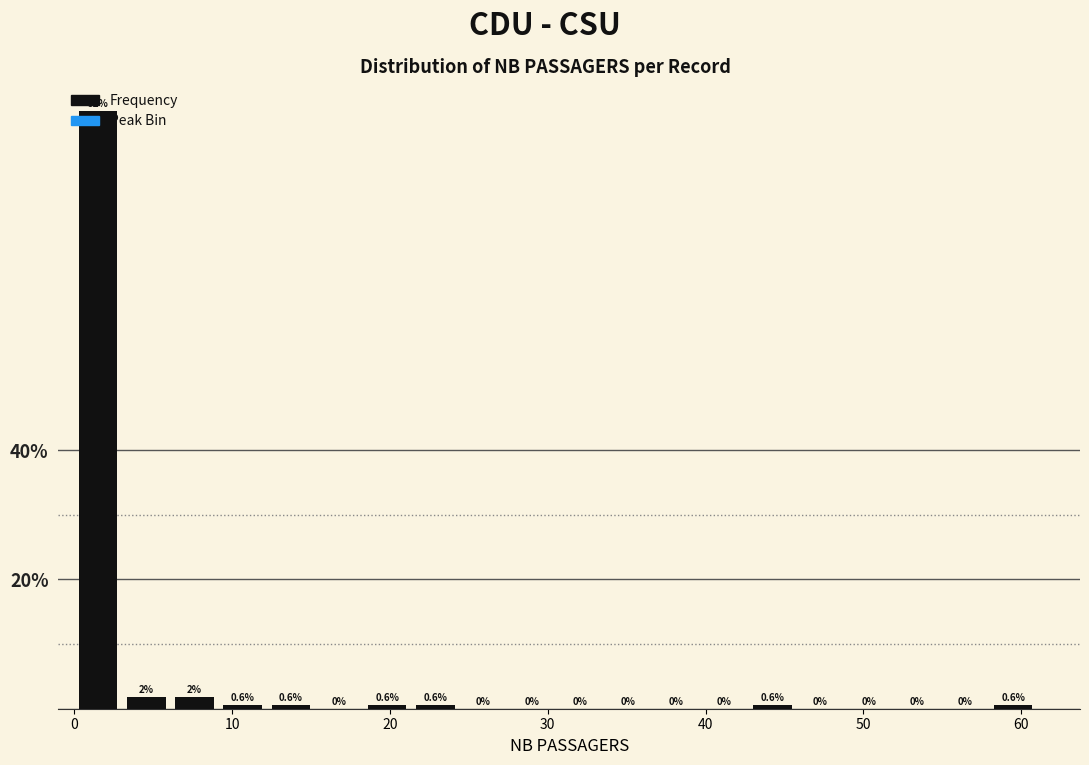

Read against the x-axis, roughly where is the centre of the tallest bar?

2